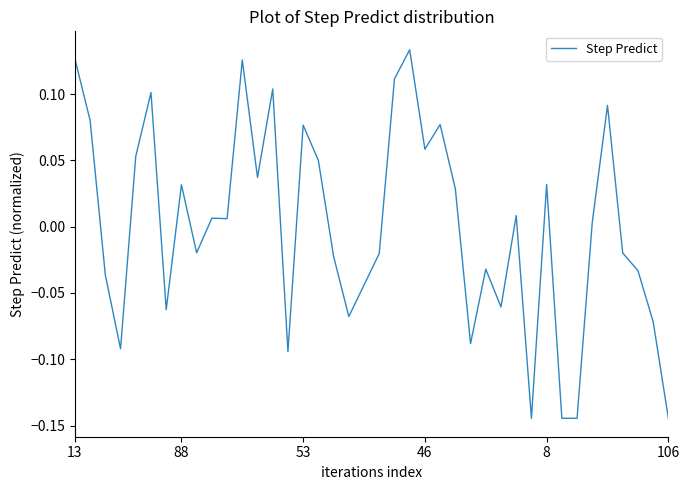

Does the chart have visible grid lines?

No